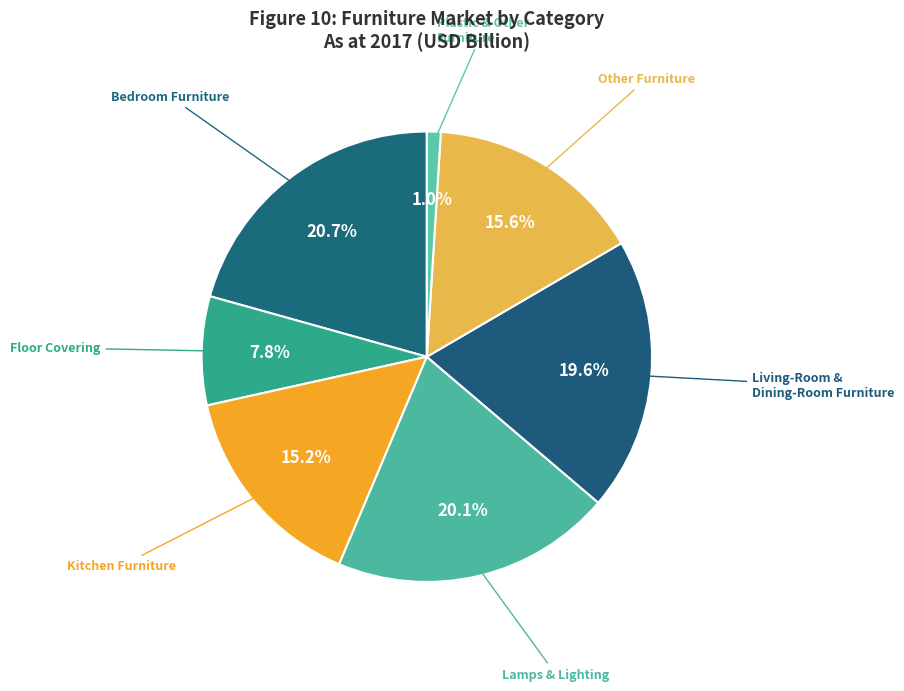

Is Bedroom Furniture the majority of the pie?

No